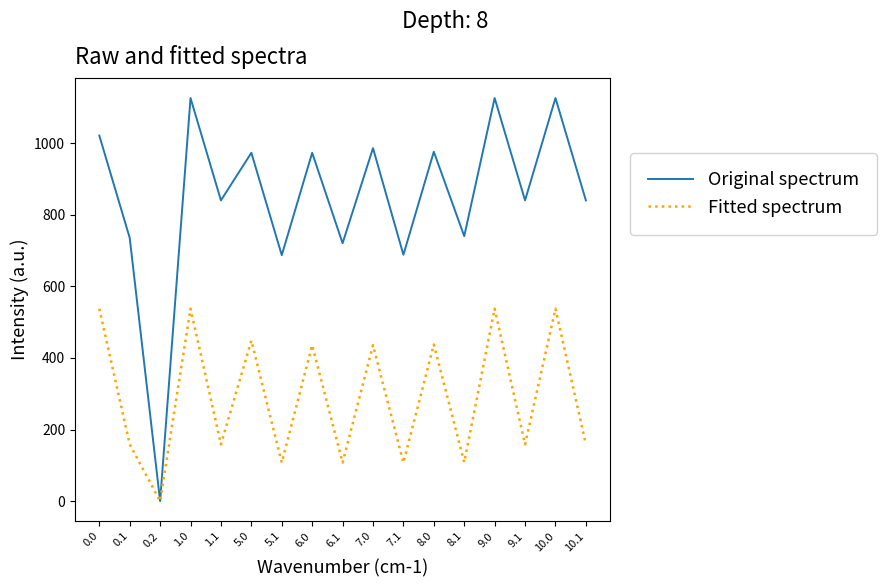

What is the total value across all series at 5.1?

794.8